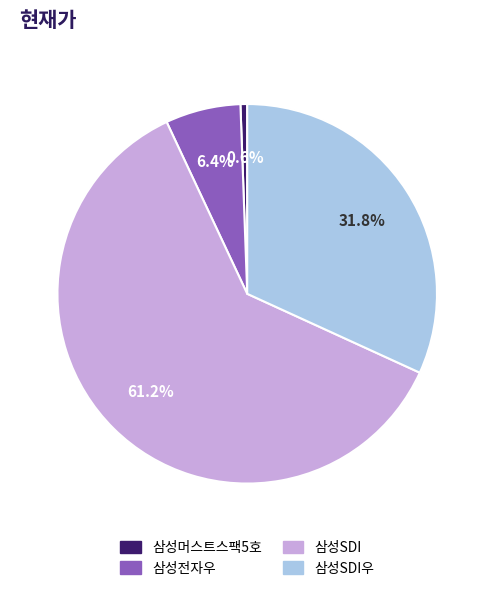

Is there any slice that represents more than half of the pie?

Yes